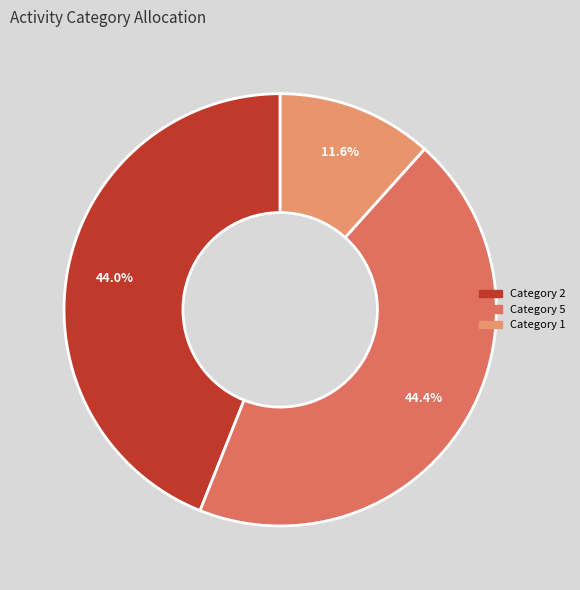

Is there any slice that represents more than half of the pie?

No